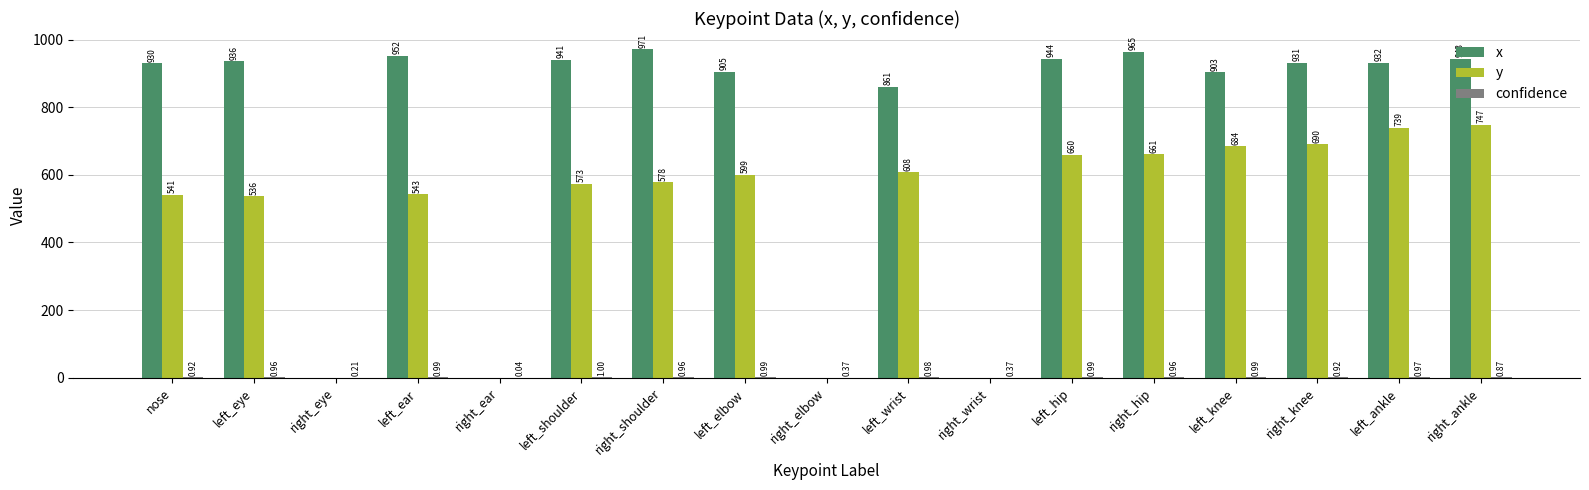

At which label is y closest to 373?

left_eye